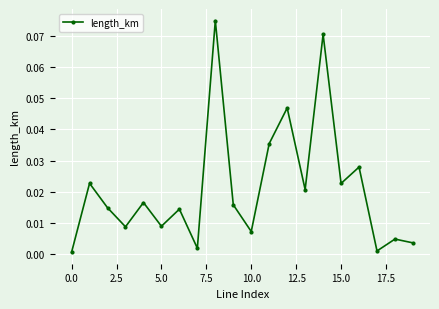

How many lines are shown in the chart?

1